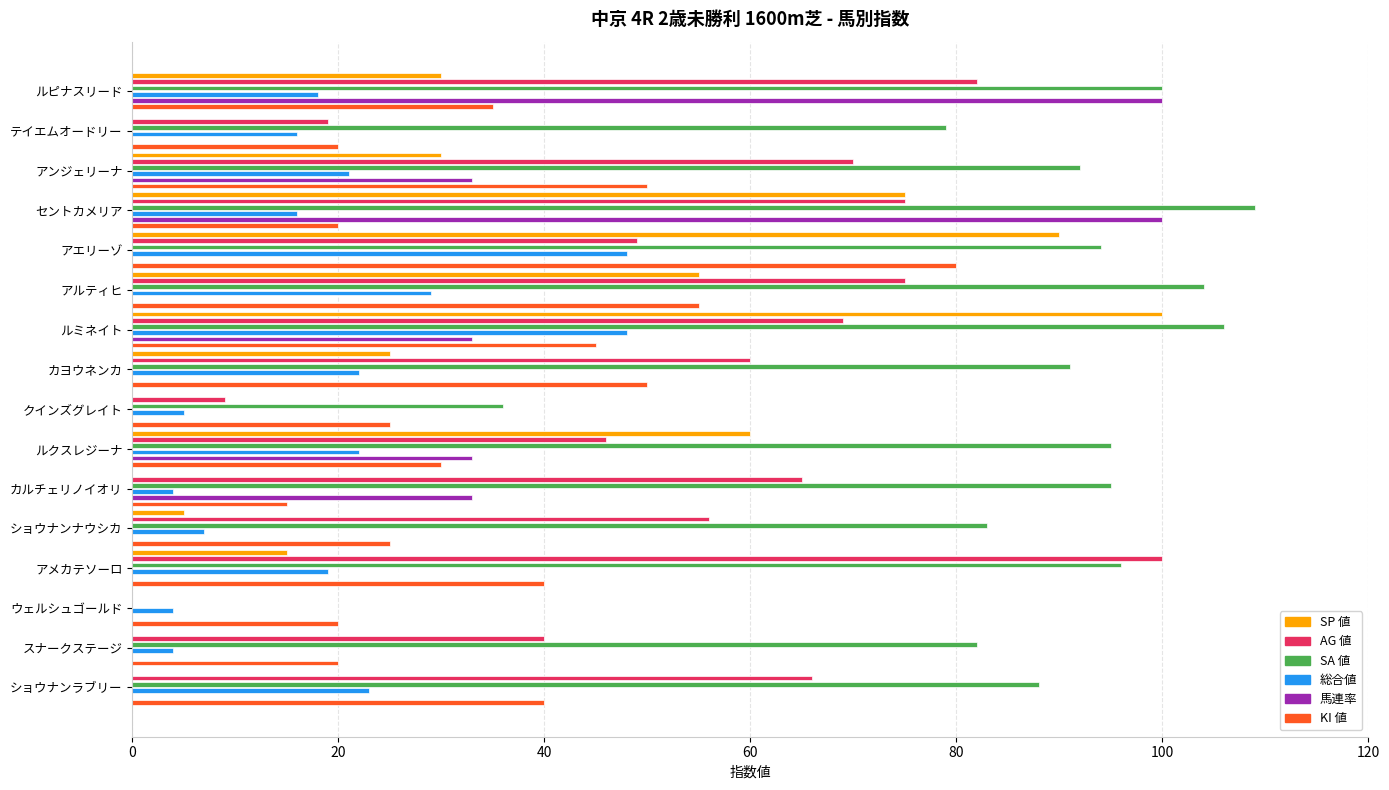

Which series changed the most between アエリーゾ and カヨウネンカ?

SP 値